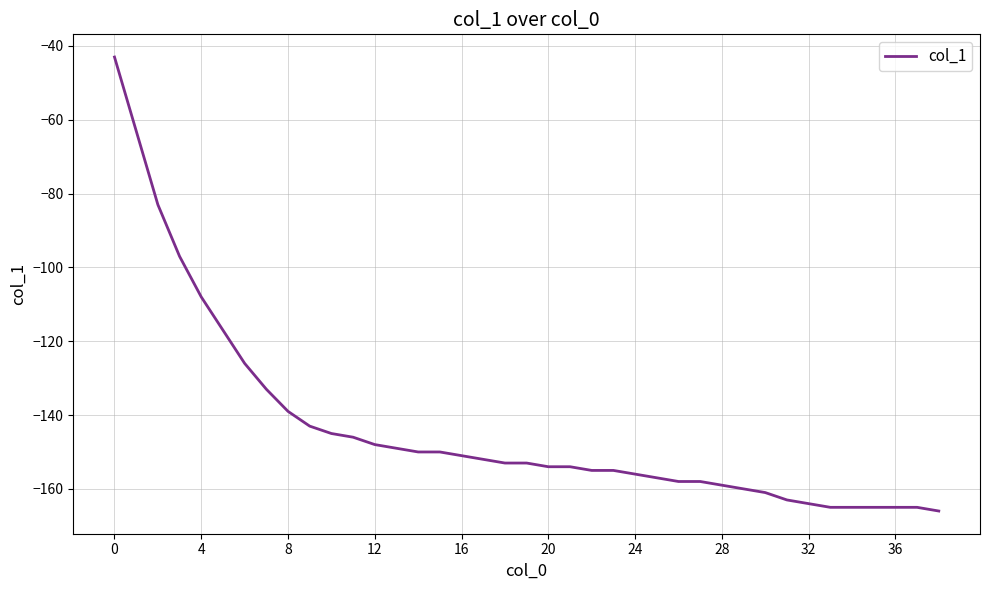

How many lines are shown in the chart?

1